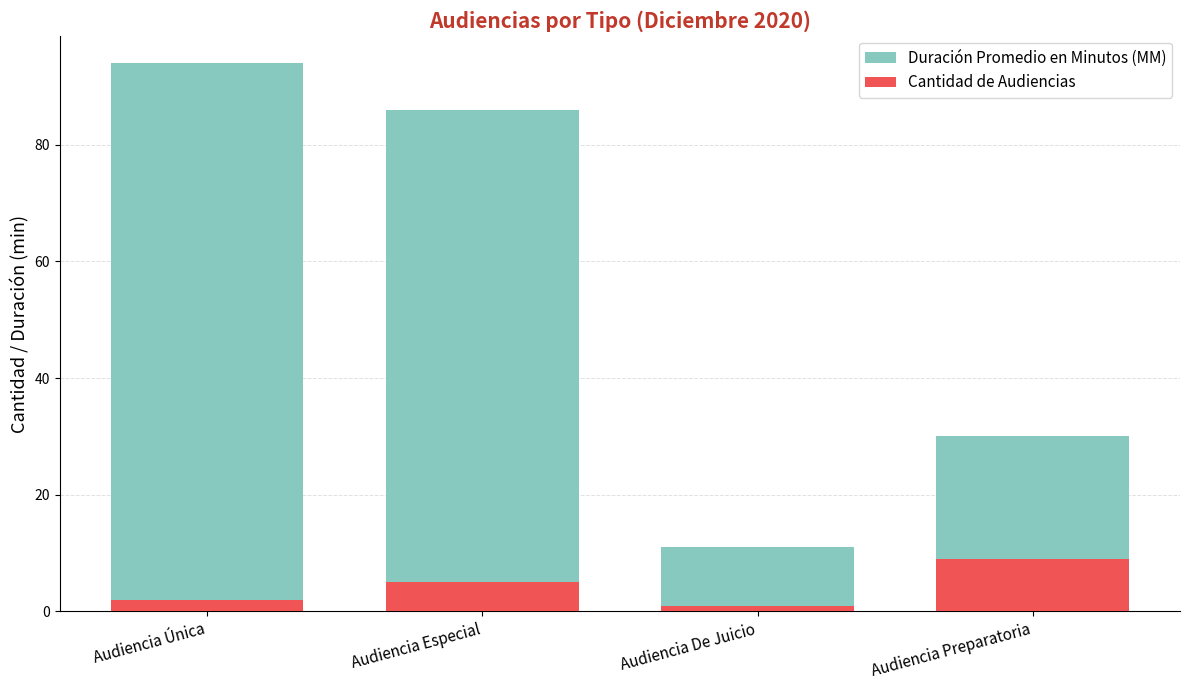

What is the difference between the Duración Promedio en Minutos (MM) values at Audiencia Única and Audiencia Especial?

8